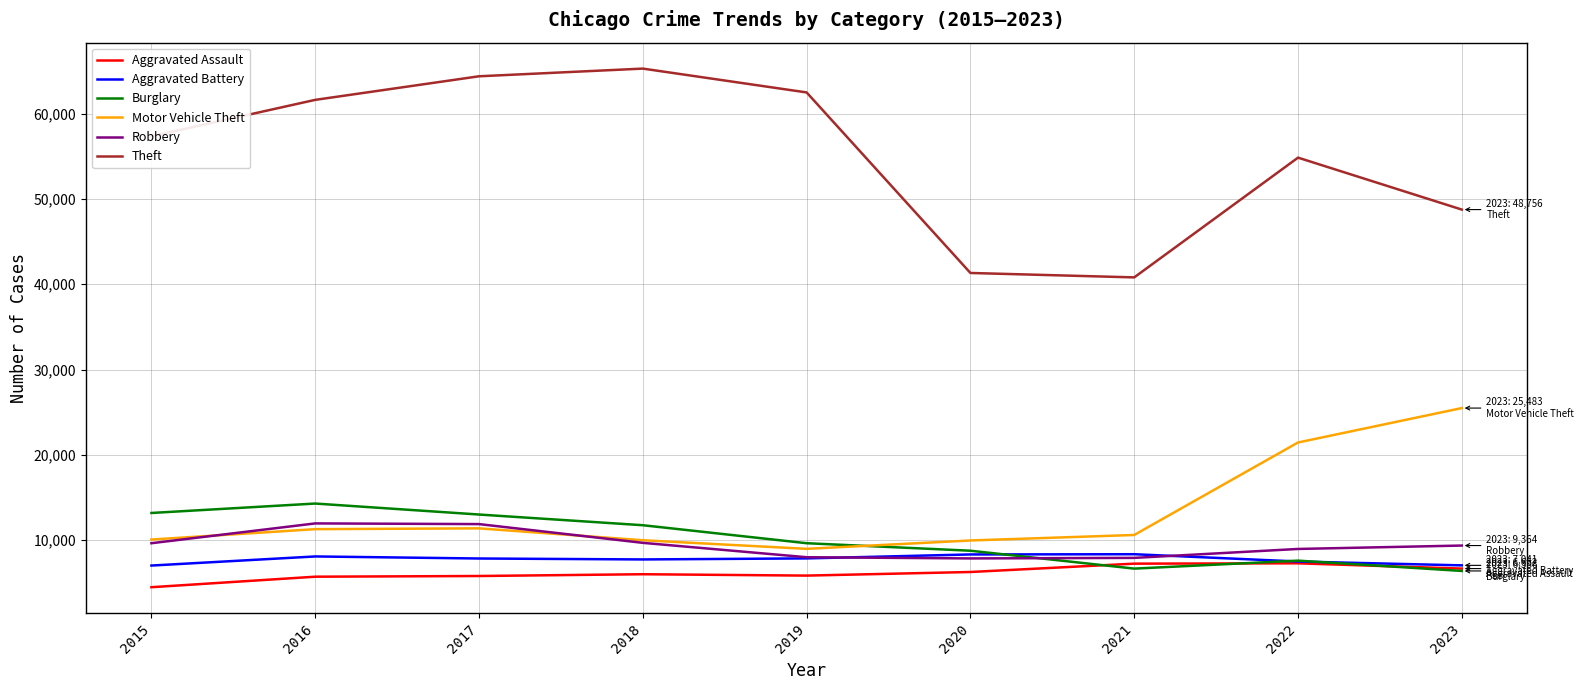

What is the spread (max minus min) of values at 2017?

58593